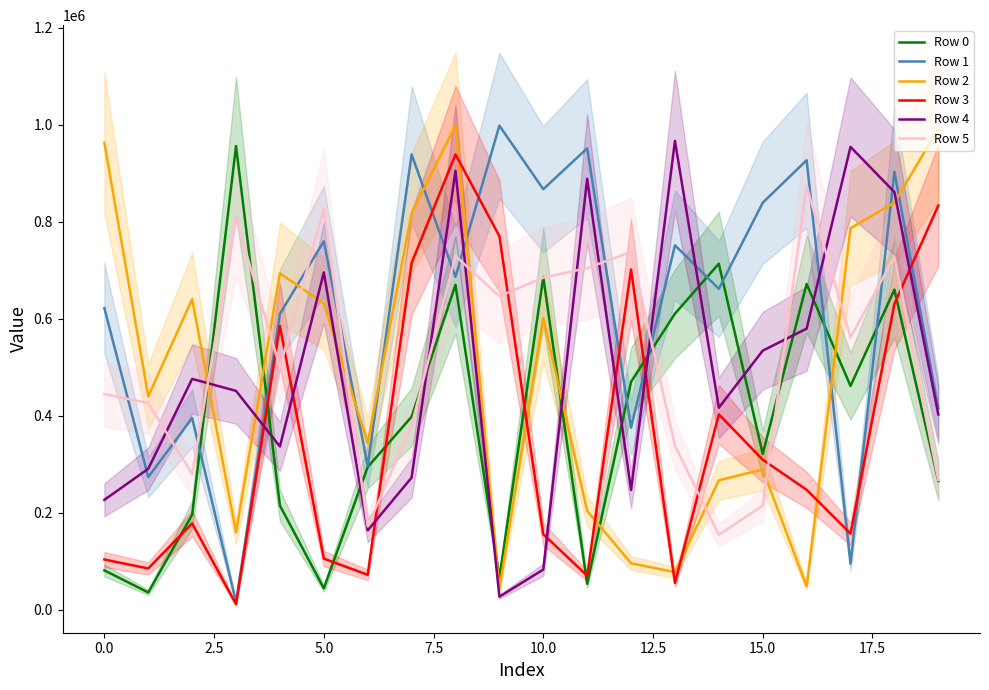

Count the number of categories in the chart.

20